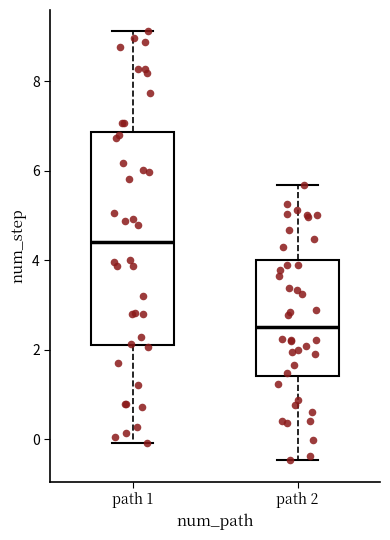

Comparing the boxes themselves (not the whiskers), which one is the tallest?

path 1